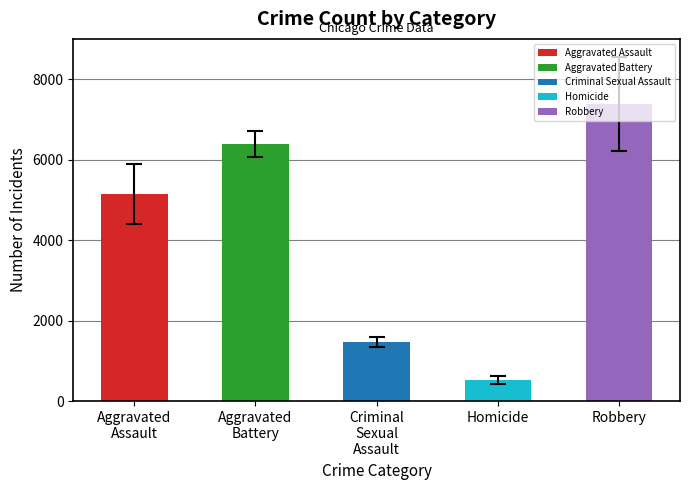

What is the sum of all values?

20934.5